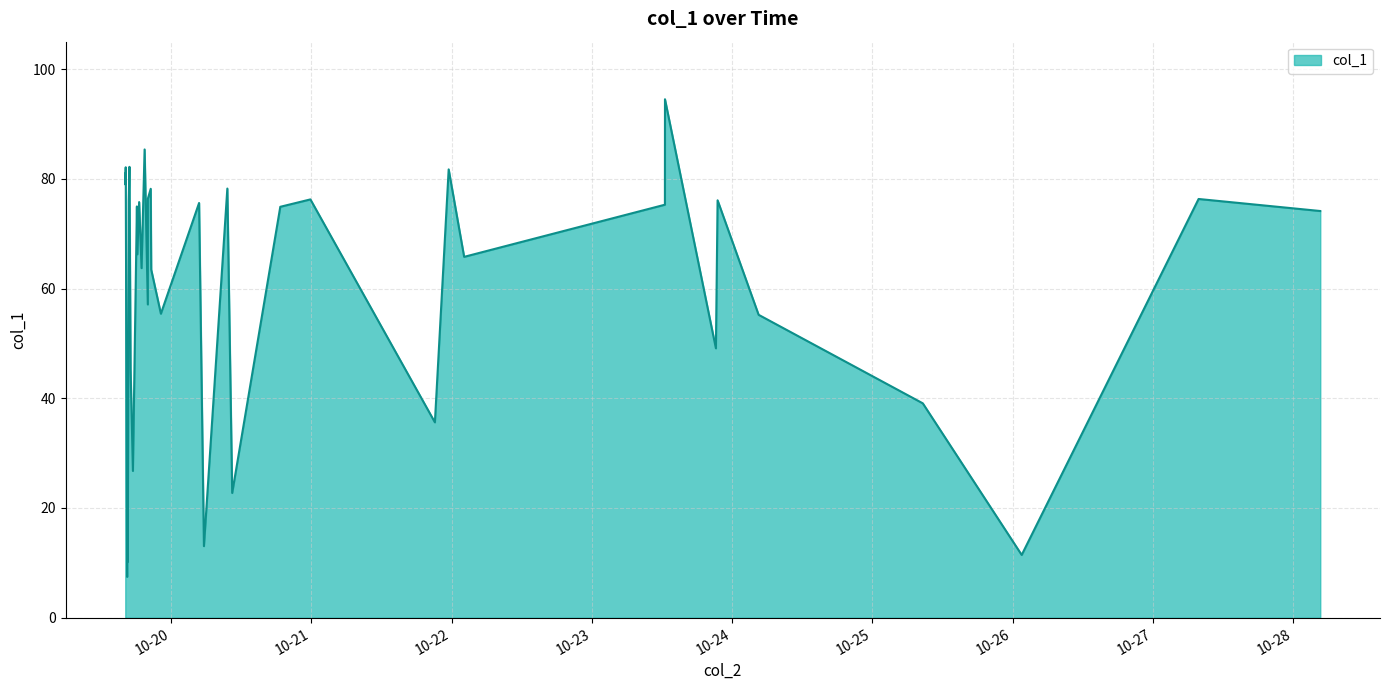

What is the minimum value shown in the chart?

7.4